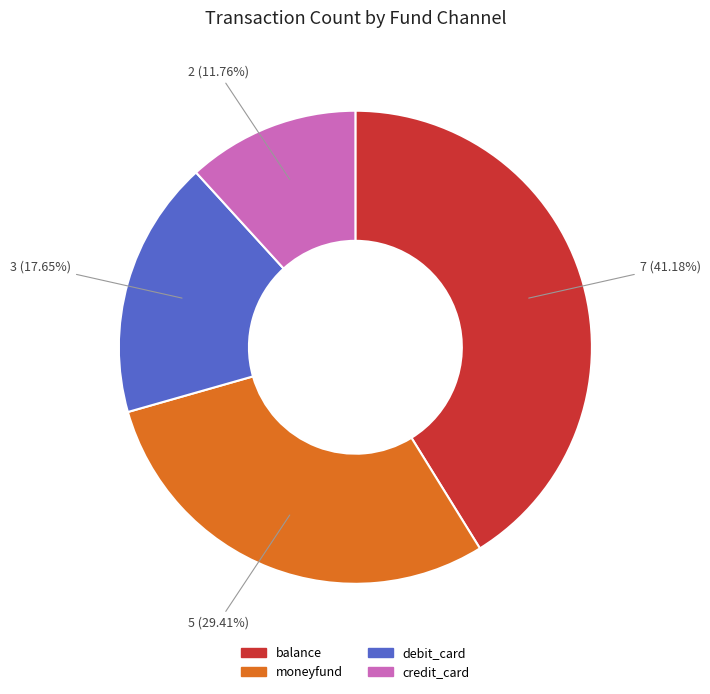

Which category has the smallest portion of the pie?

credit_card